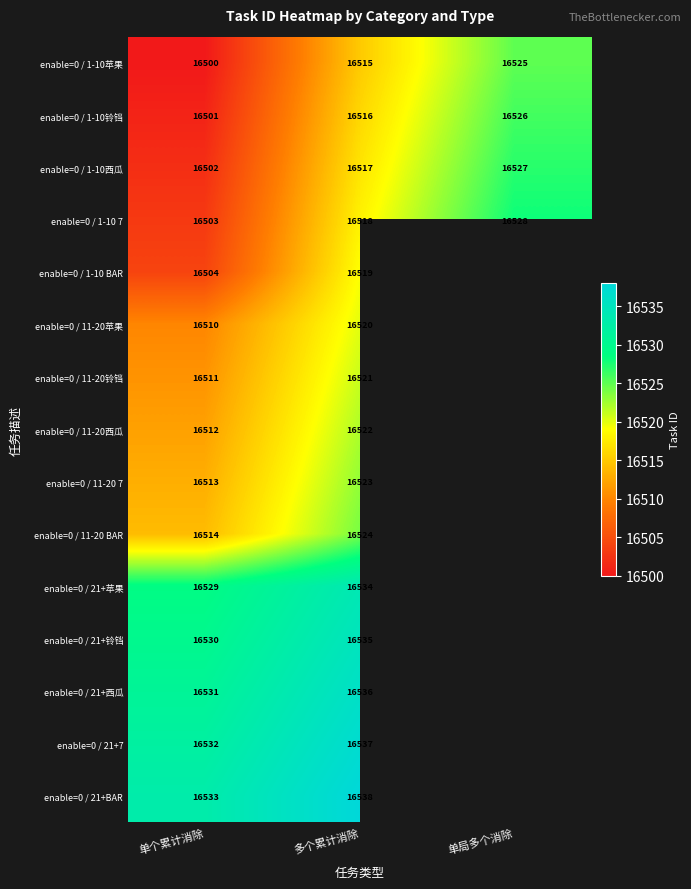

Is it true that enable=0 / 11-20西瓜 equals 16522 at 多个累计消除?

True